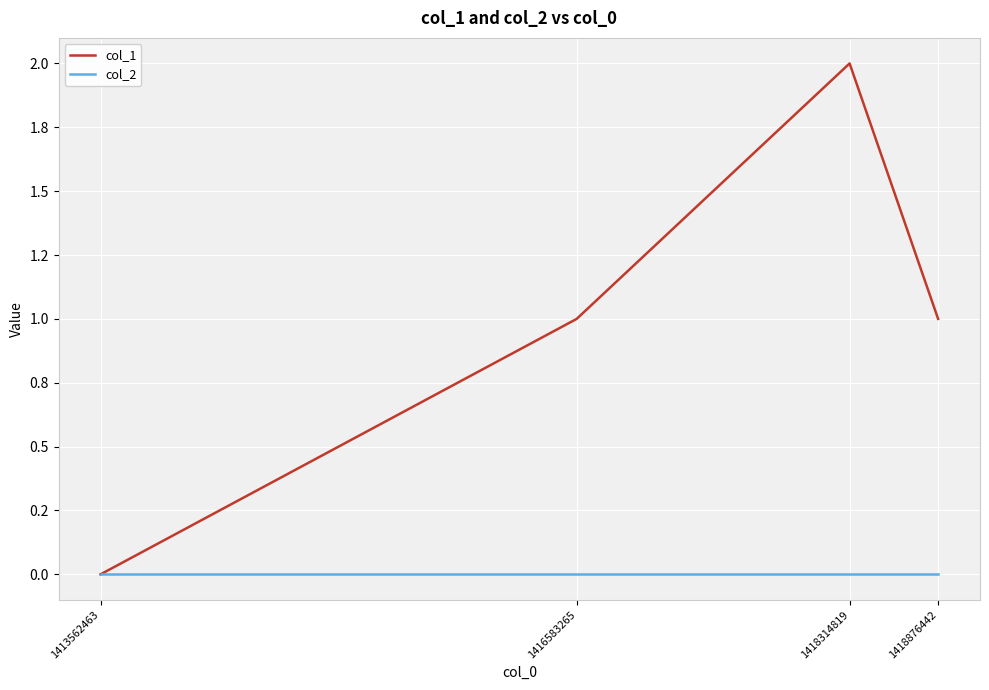

True or false: col_1 and col_2 cross at least once.

False